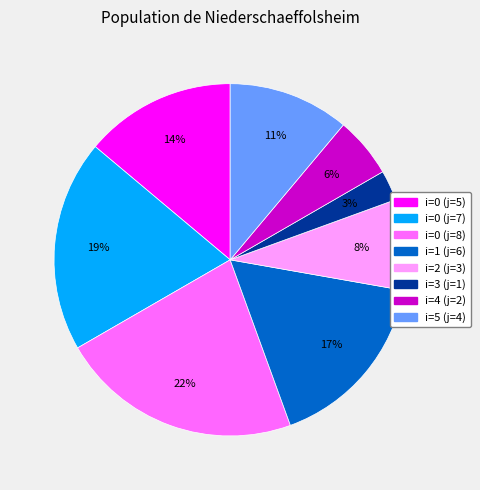

How many segments does this pie chart have?

8